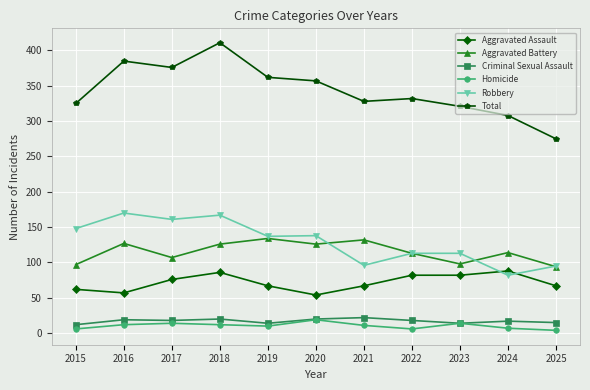

What is the value of the Criminal Sexual Assault point at the 3rd from the left?

18